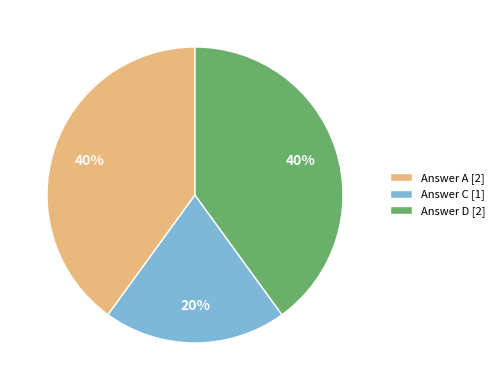

What is the smallest slice in the pie chart?

Answer C [1]